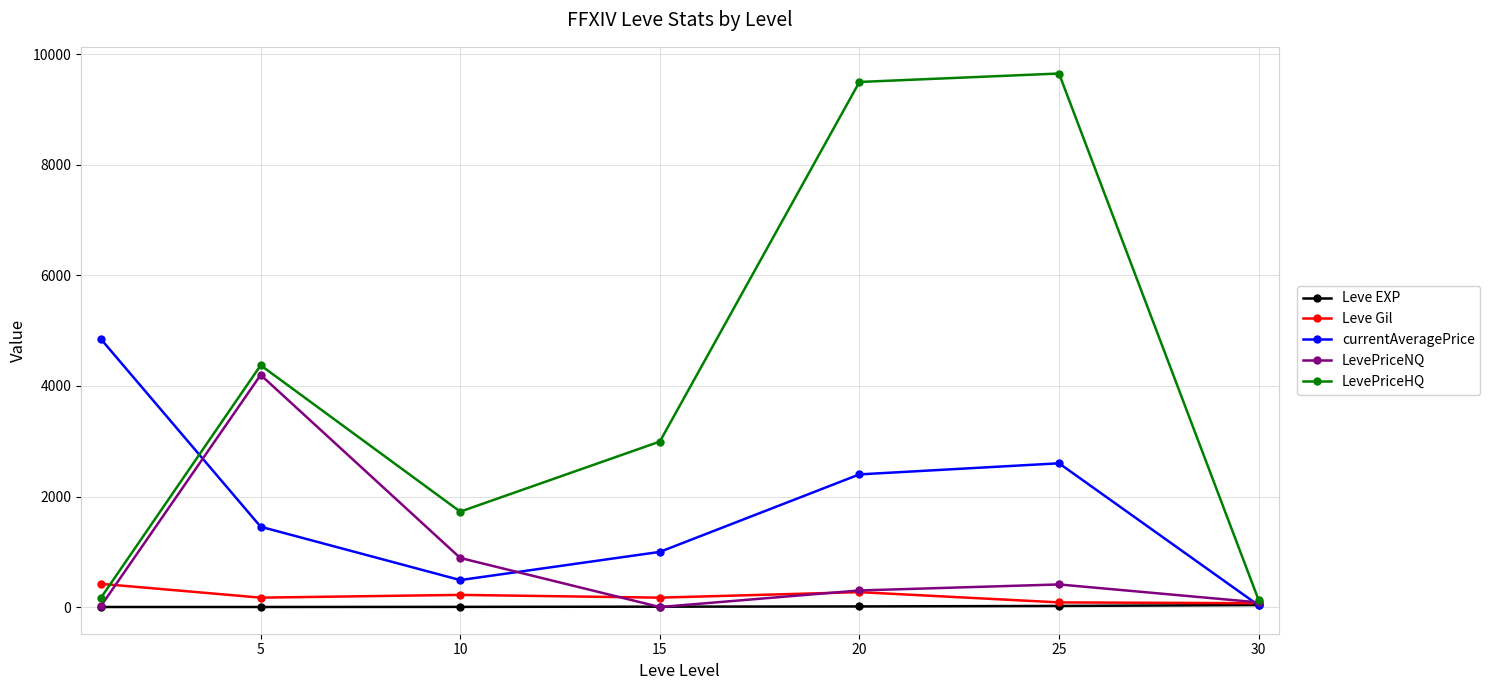

Rank the series by their maximum value, from highest to lowest.

LevePriceHQ, currentAveragePrice, LevePriceNQ, Leve Gil, Leve EXP